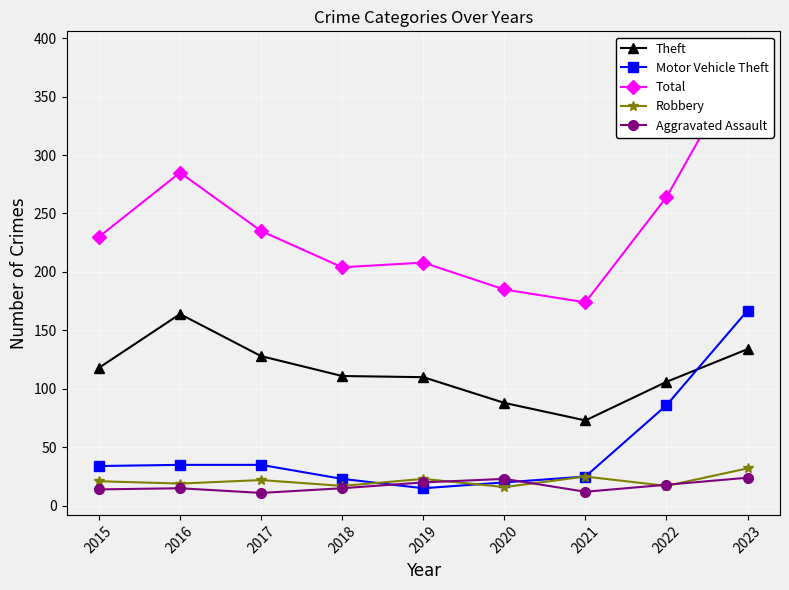

Reading left to right, extract all data points from this chart.

Theft: 2015=118	2016=164	2017=128	2018=111	2019=110	2020=88	2021=73	2022=106	2023=134
Motor Vehicle Theft: 2015=34	2016=35	2017=35	2018=23	2019=15	2020=20	2021=25	2022=86	2023=167
Total: 2015=230	2016=285	2017=235	2018=204	2019=208	2020=185	2021=174	2022=264	2023=387
Robbery: 2015=21	2016=19	2017=22	2018=17	2019=23	2020=16	2021=25	2022=17	2023=32
Aggravated Assault: 2015=14	2016=15	2017=11	2018=15	2019=20	2020=23	2021=12	2022=18	2023=24